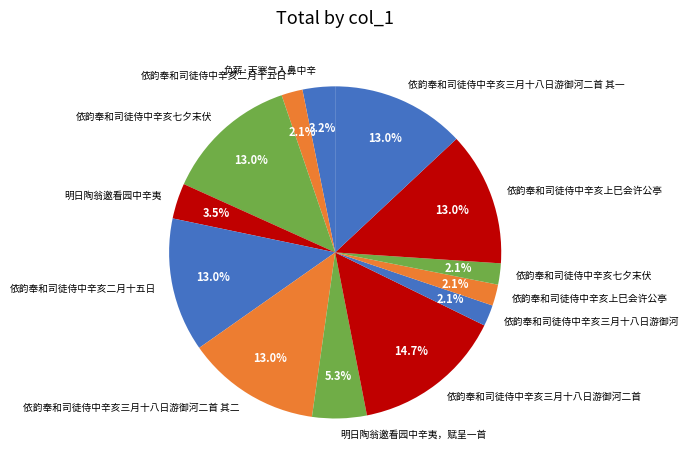

How many slices are in this pie chart?

13